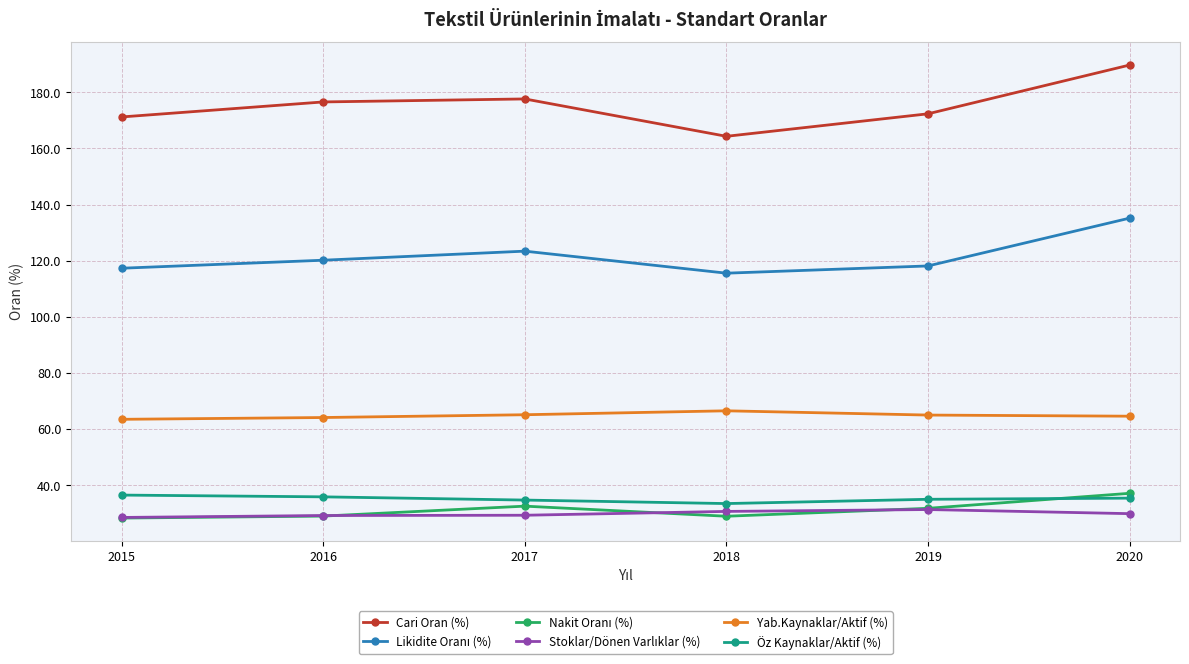

Which series changed the most between 2015 and 2020?

Cari Oran (%)